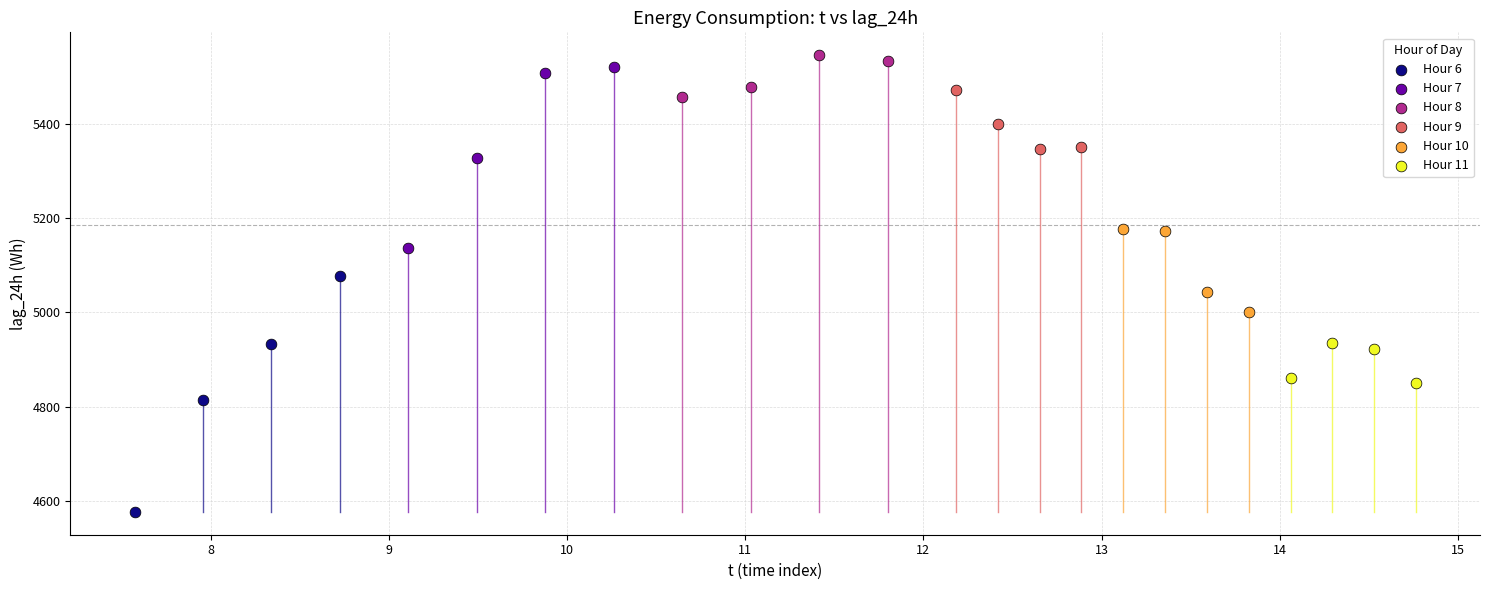

Which series has the largest Y range (max minus min)?

Hour 6